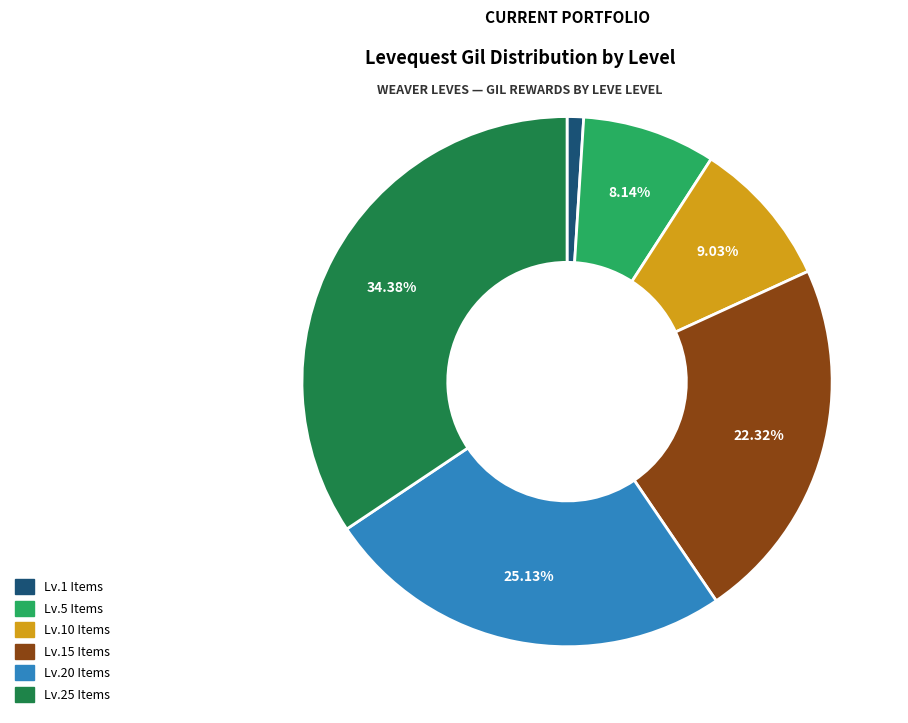

Rank the categories by value from lowest to highest.

Lv.1 Items, Lv.5 Items, Lv.10 Items, Lv.15 Items, Lv.20 Items, Lv.25 Items